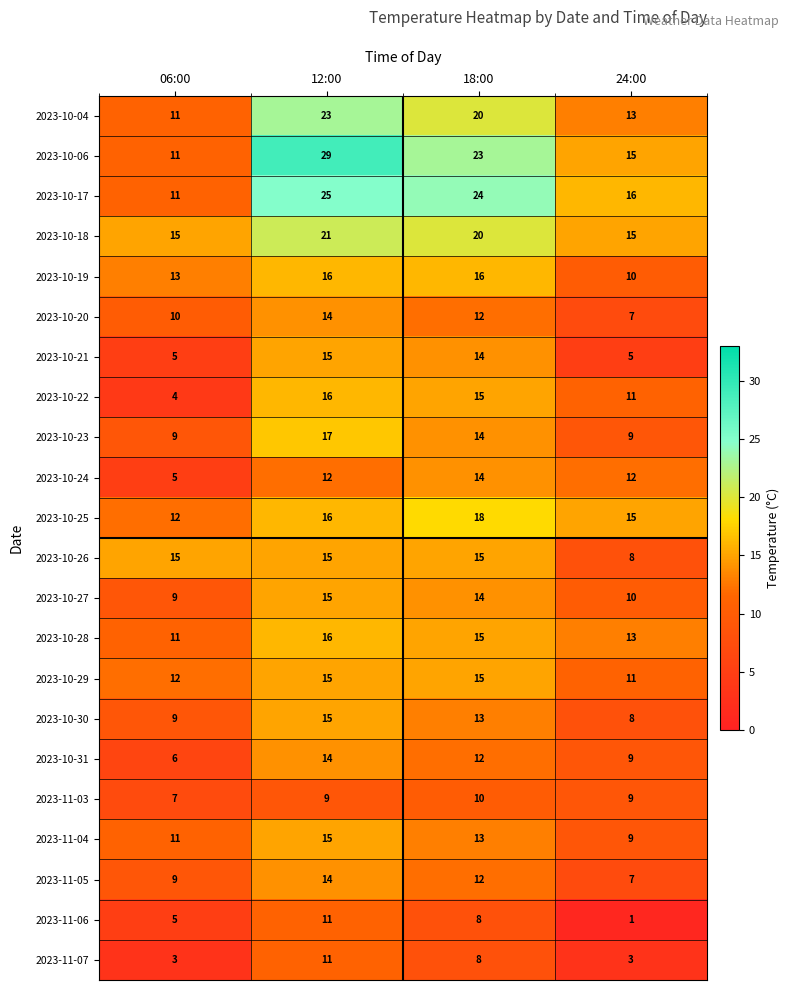

Which label corresponds to the smallest value in the chart?

24:00